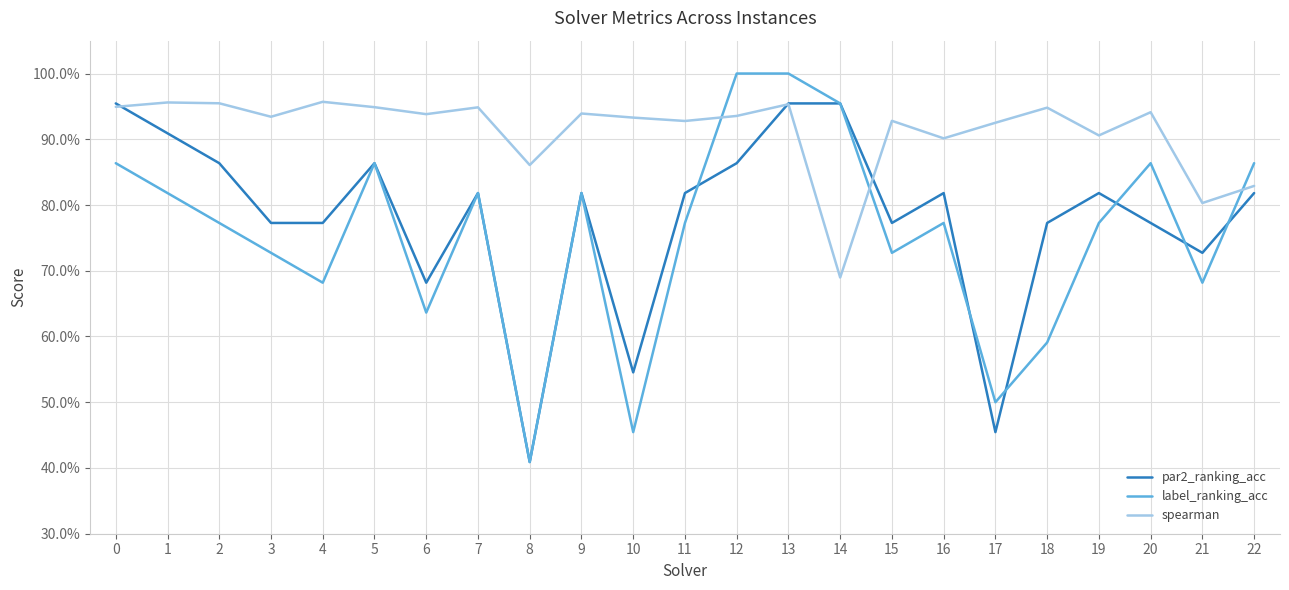

Reading right to left, extract all data points from this chart.

par2_ranking_acc: 22=0.8	21=0.7	20=0.8	19=0.8	18=0.8	17=0.5	16=0.8	15=0.8	14=1.0	13=1.0	12=0.9	11=0.8	10=0.5	9=0.8	8=0.4	7=0.8	6=0.7	5=0.9	4=0.8	3=0.8	2=0.9	1=0.9	0=1.0
label_ranking_acc: 22=0.9	21=0.7	20=0.9	19=0.8	18=0.6	17=0.5	16=0.8	15=0.7	14=1.0	13=1.0	12=1.0	11=0.8	10=0.5	9=0.8	8=0.4	7=0.8	6=0.6	5=0.9	4=0.7	3=0.7	2=0.8	1=0.8	0=0.9
spearman: 22=0.8	21=0.8	20=0.9	19=0.9	18=0.9	17=0.9	16=0.9	15=0.9	14=0.7	13=1.0	12=0.9	11=0.9	10=0.9	9=0.9	8=0.9	7=0.9	6=0.9	5=0.9	4=1.0	3=0.9	2=1.0	1=1.0	0=0.9